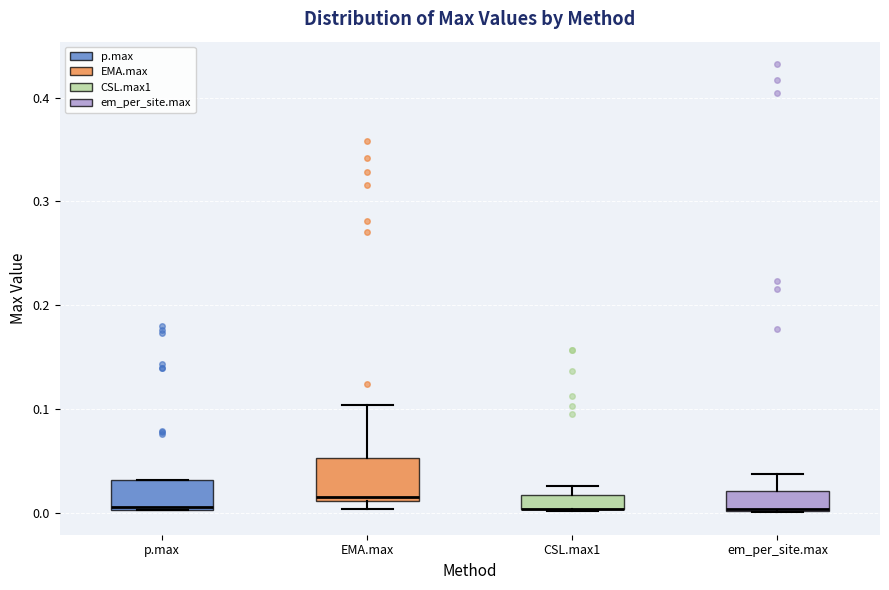

Where is the upper edge of the box for em_per_site.max on the y-axis? The values are not printed on the chart, so give them approximately, as read against the axis.

0.02